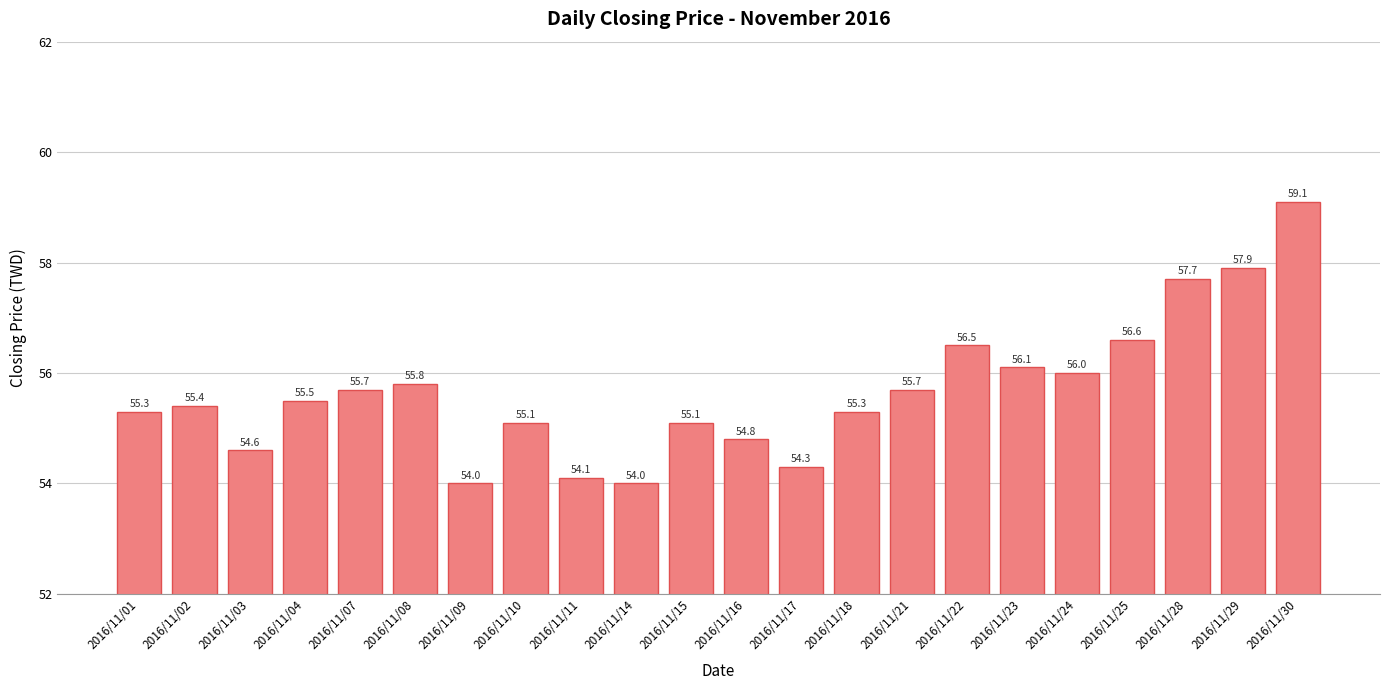

How many bars are there in total?

22